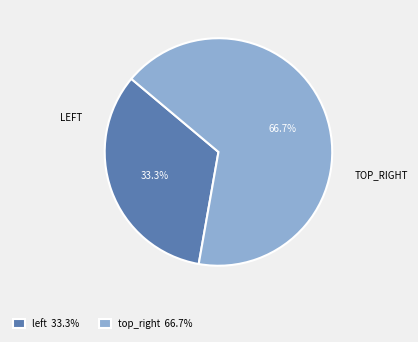

Is top_right the majority of the pie?

Yes